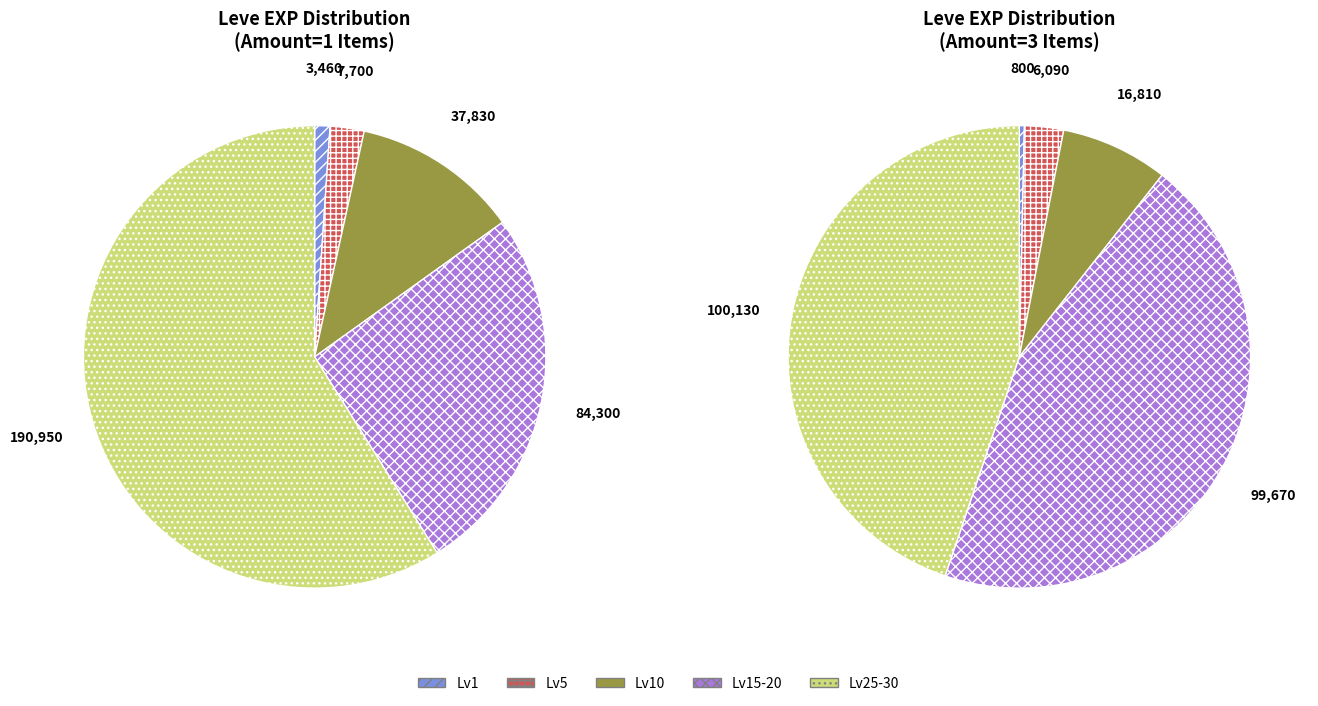

Does any single category account for the majority?

No